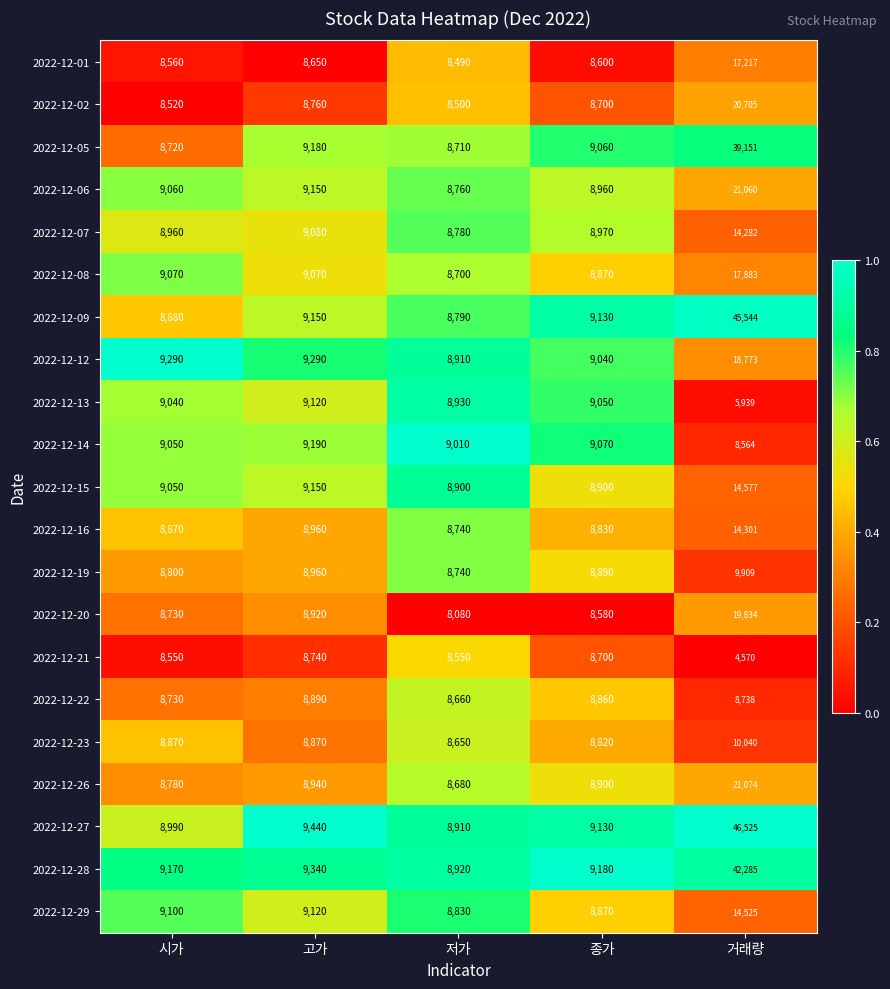

How many distinct data groups are displayed?

21